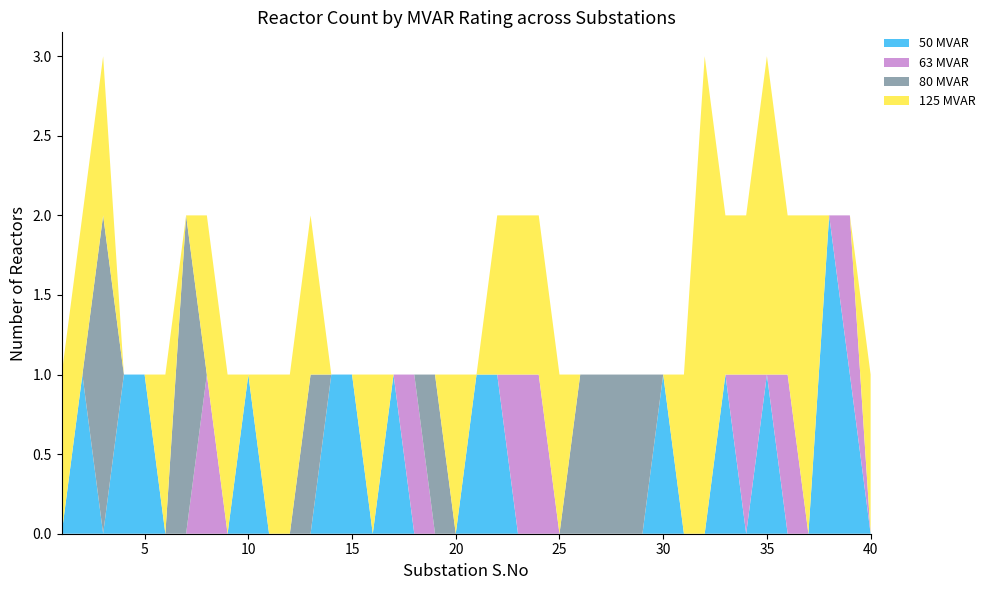

Reading left to right, list all the values displayed in this chart.

50 MVAR: 1=0	2=1	3=0	4=1	5=1	6=0	7=0	8=0	9=0	10=1	11=0	12=0	13=0	14=1	15=1	16=0	17=1	18=0	19=0	20=0	21=1	22=1	23=0	24=0	25=0	26=0	27=0	28=0	29=0	30=1	31=0	32=0	33=1	34=0	35=1	36=0	37=0	38=2	39=1	40=0
63 MVAR: 1=0	2=0	3=0	4=0	5=0	6=0	7=0	8=1	9=0	10=0	11=0	12=0	13=0	14=0	15=0	16=0	17=0	18=1	19=0	20=0	21=0	22=0	23=1	24=1	25=0	26=0	27=0	28=0	29=0	30=0	31=0	32=0	33=0	34=1	35=0	36=1	37=0	38=0	39=1	40=0
80 MVAR: 1=0	2=0	3=2	4=0	5=0	6=0	7=2	8=0	9=0	10=0	11=0	12=0	13=1	14=0	15=0	16=0	17=0	18=0	19=1	20=0	21=0	22=0	23=0	24=0	25=0	26=1	27=1	28=1	29=1	30=0	31=0	32=0	33=0	34=0	35=0	36=0	37=0	38=0	39=0	40=0
125 MVAR: 1=1	2=1	3=1	4=0	5=0	6=1	7=0	8=1	9=1	10=0	11=1	12=1	13=1	14=0	15=0	16=1	17=0	18=0	19=0	20=1	21=0	22=1	23=1	24=1	25=1	26=0	27=0	28=0	29=0	30=0	31=1	32=3	33=1	34=1	35=2	36=1	37=2	38=0	39=0	40=1